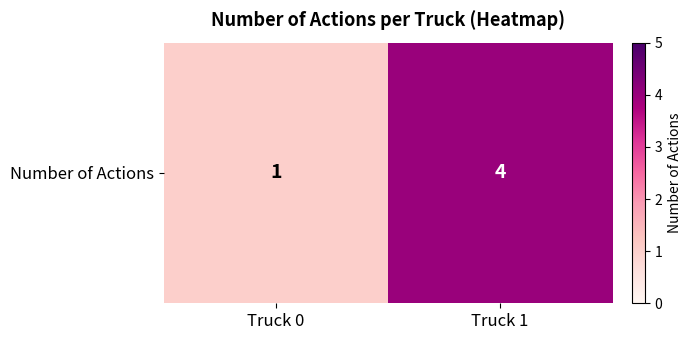

How many categories are shown in the chart?

2